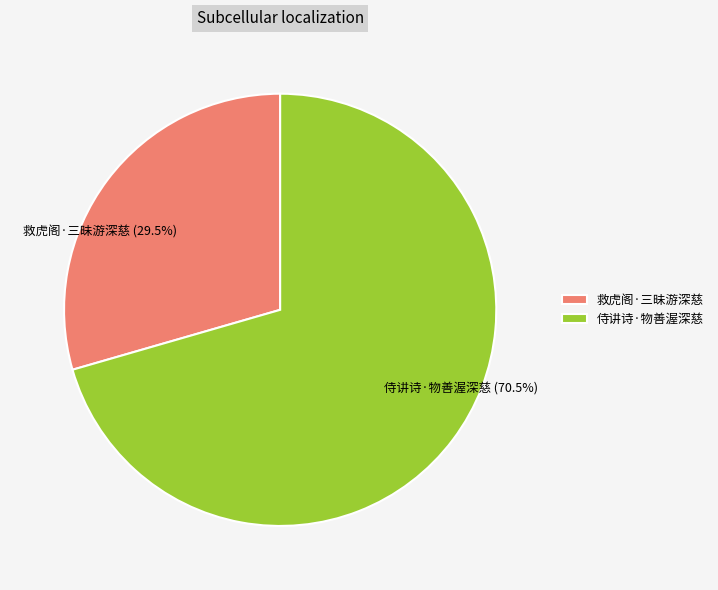

What percentage do 救虎阁·三昧游深慈 and 侍讲诗·物善渥深慈 together represent?

100.0%